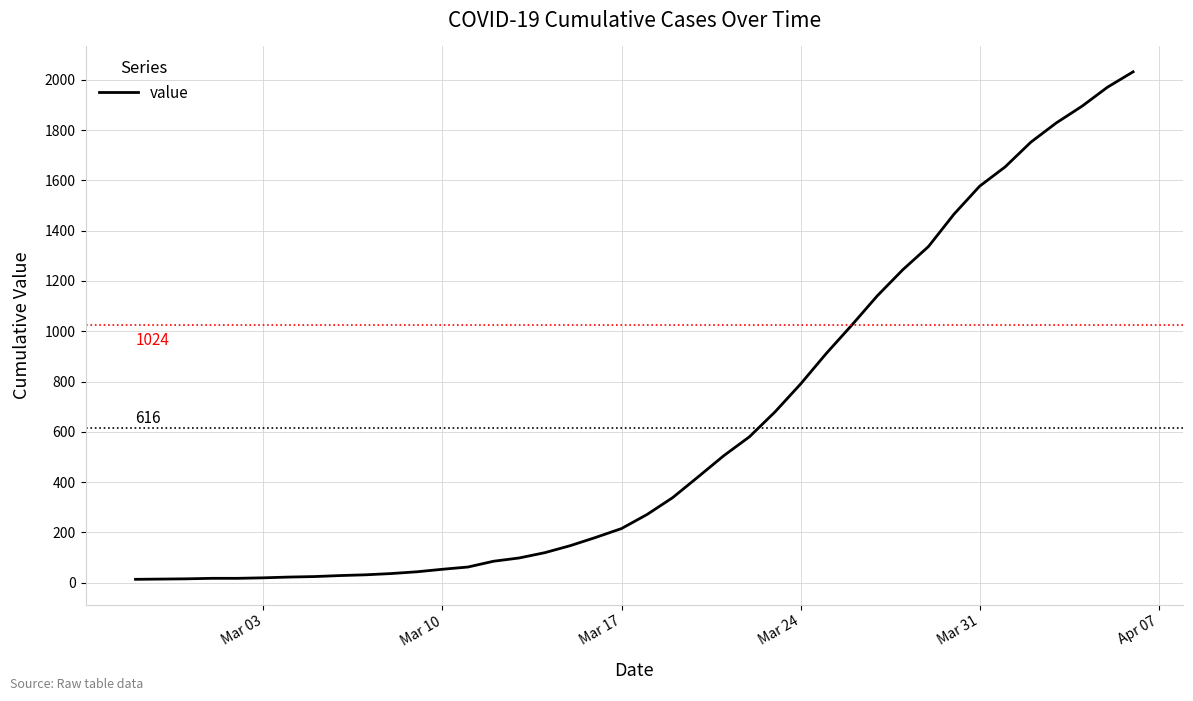

What is the difference between the maximum and minimum values?

2019